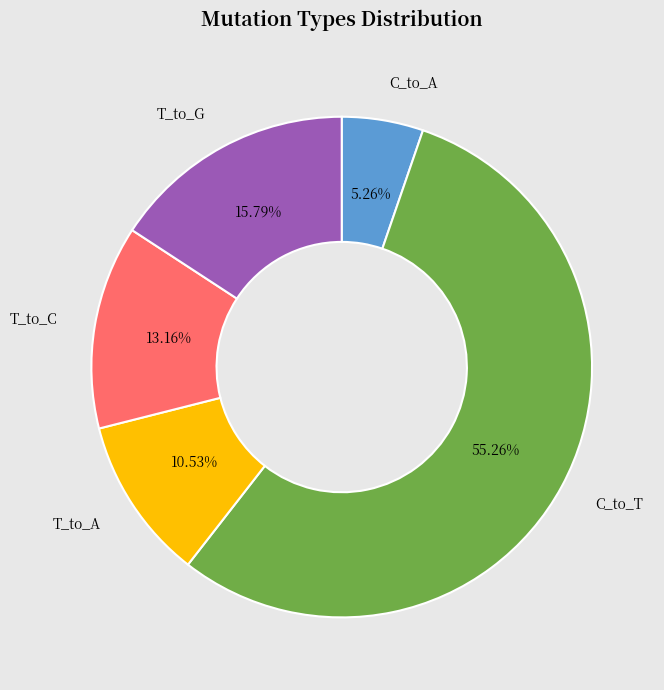

Is there any slice that represents more than half of the pie?

Yes